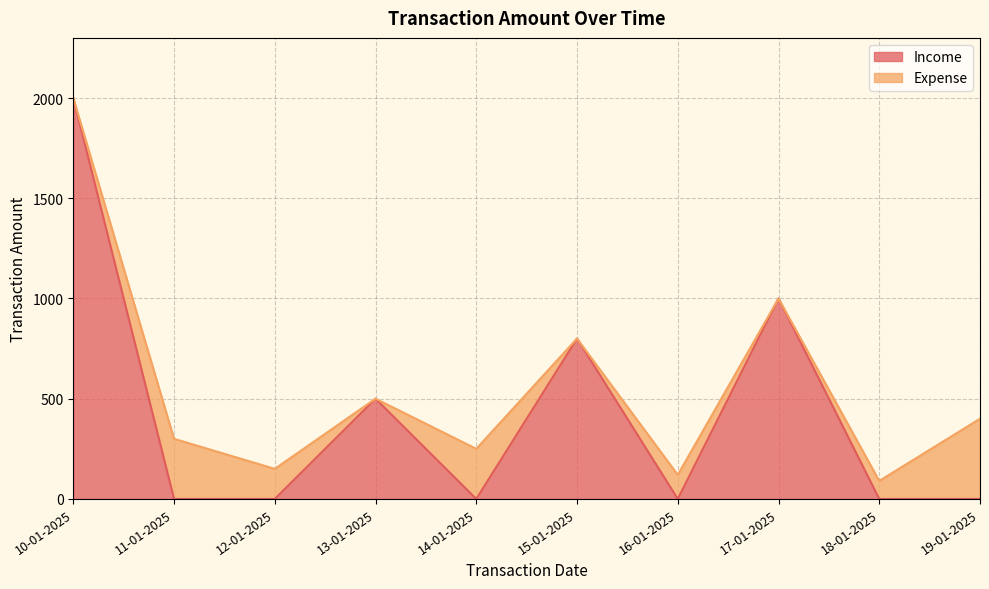

List the labels in order of value, largest first.

10-01-2025, 17-01-2025, 15-01-2025, 13-01-2025, 11-01-2025, 12-01-2025, 14-01-2025, 16-01-2025, 18-01-2025, 19-01-2025